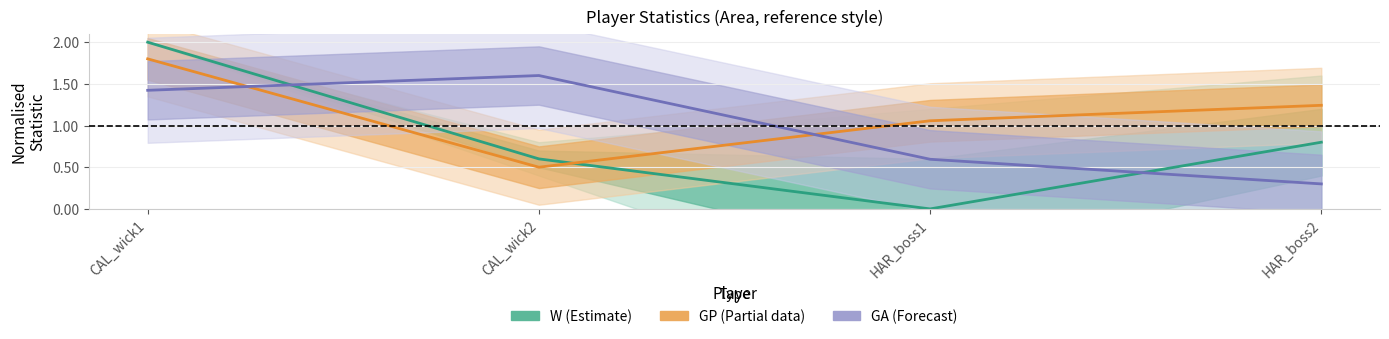

At CAL_wick1, list the series in order from largest to smallest.

W (Estimate), GP (Partial), GA (Forecast)